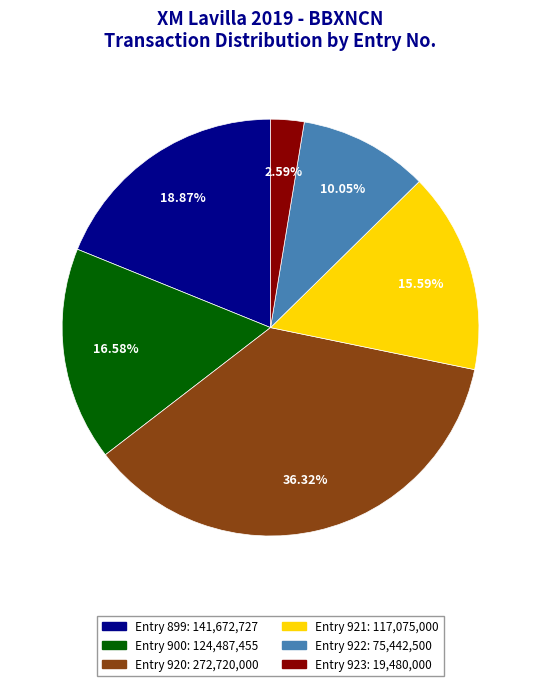

Does any single category account for the majority?

No